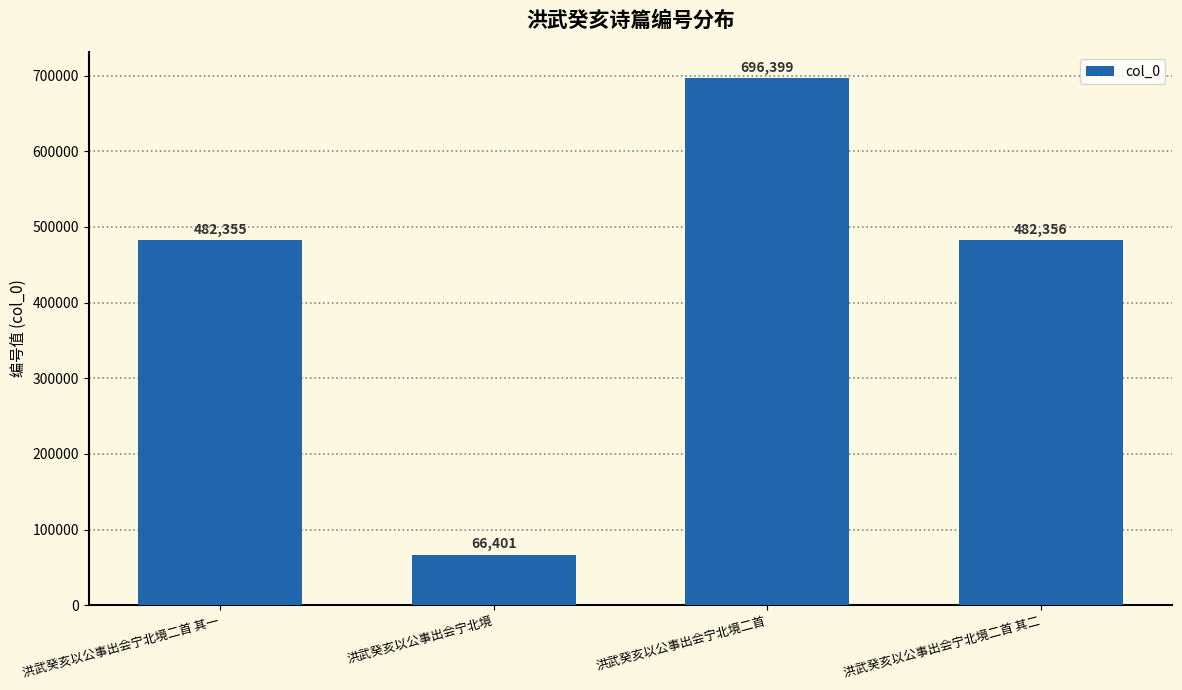

Where is the data nearest to the value 381400?

洪武癸亥以公事出会宁北境二首 其一